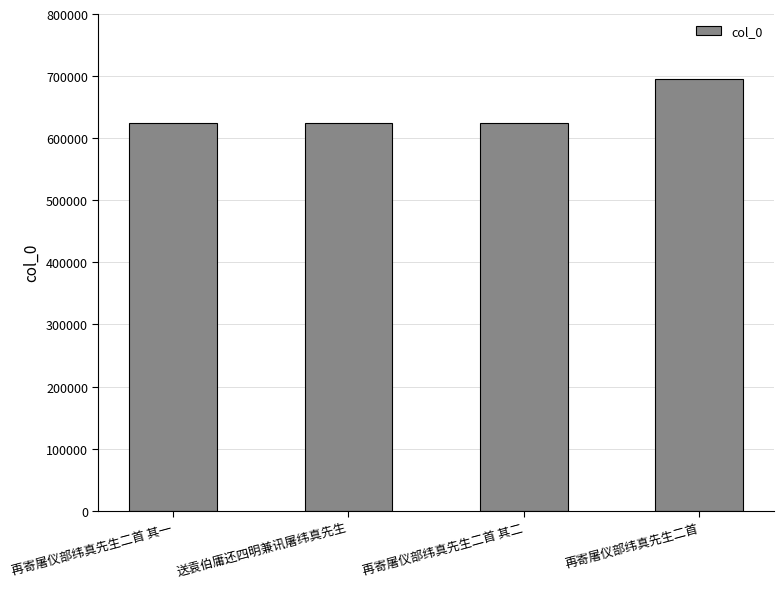

How many data points are less than 624058?

2